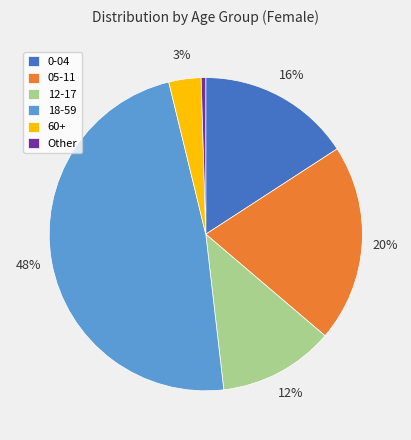

Combined, do 05-11 and 12-17 account for over 50%?

No